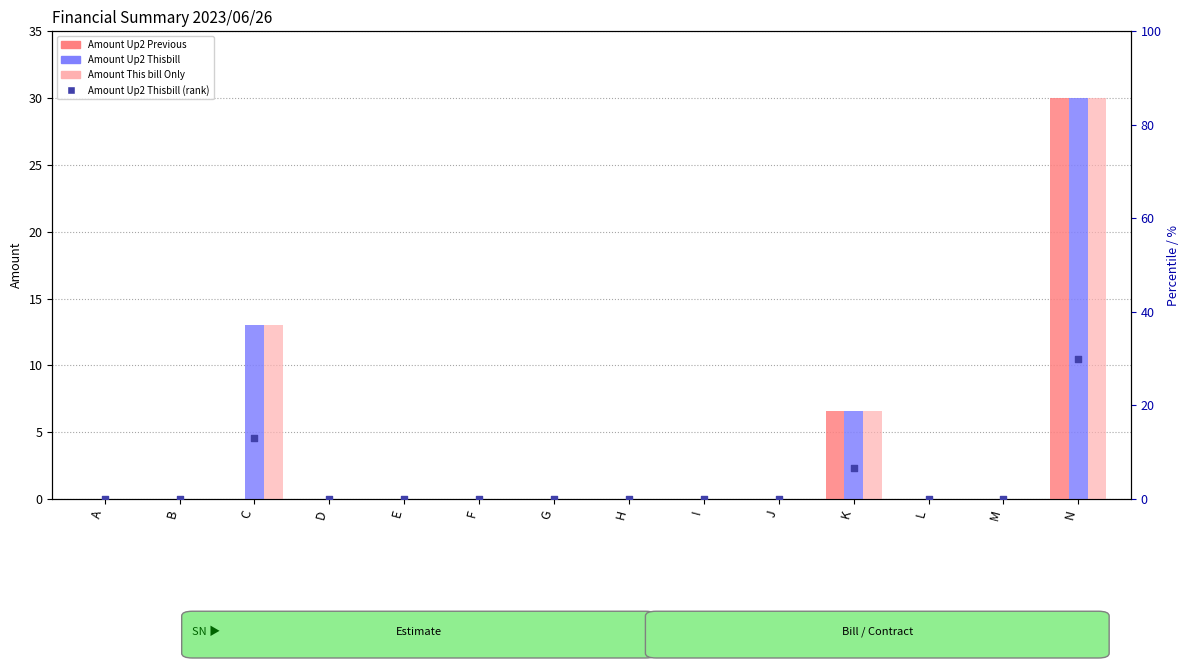

Which series reaches the minimum Y coordinate?

Amount Up2 Previous